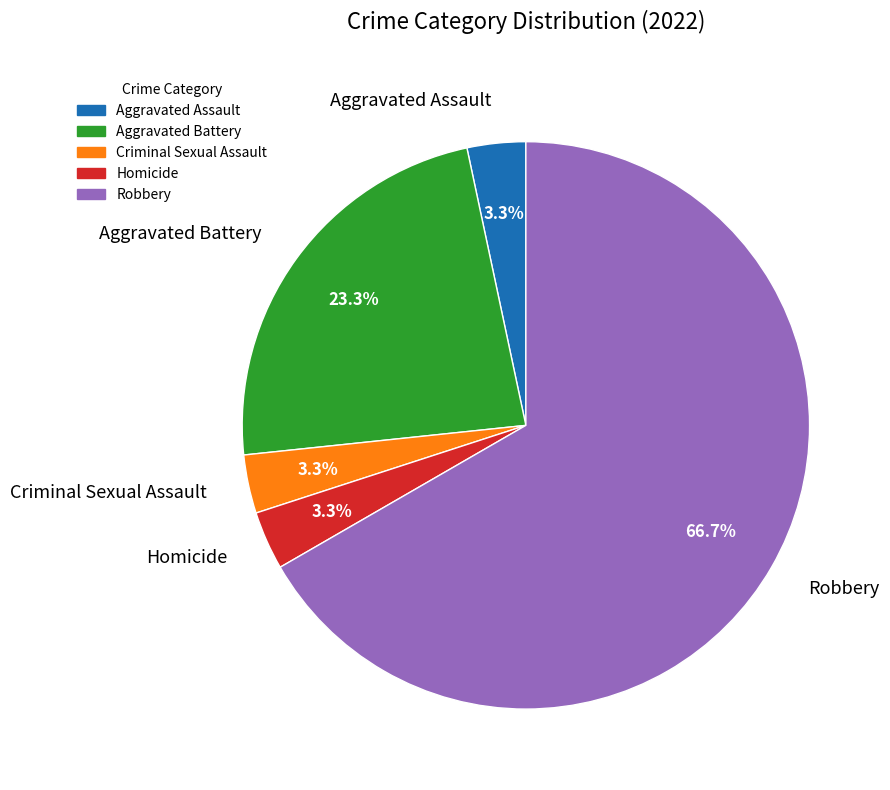

What percentage is NOT represented by Aggravated Battery?

76.7%